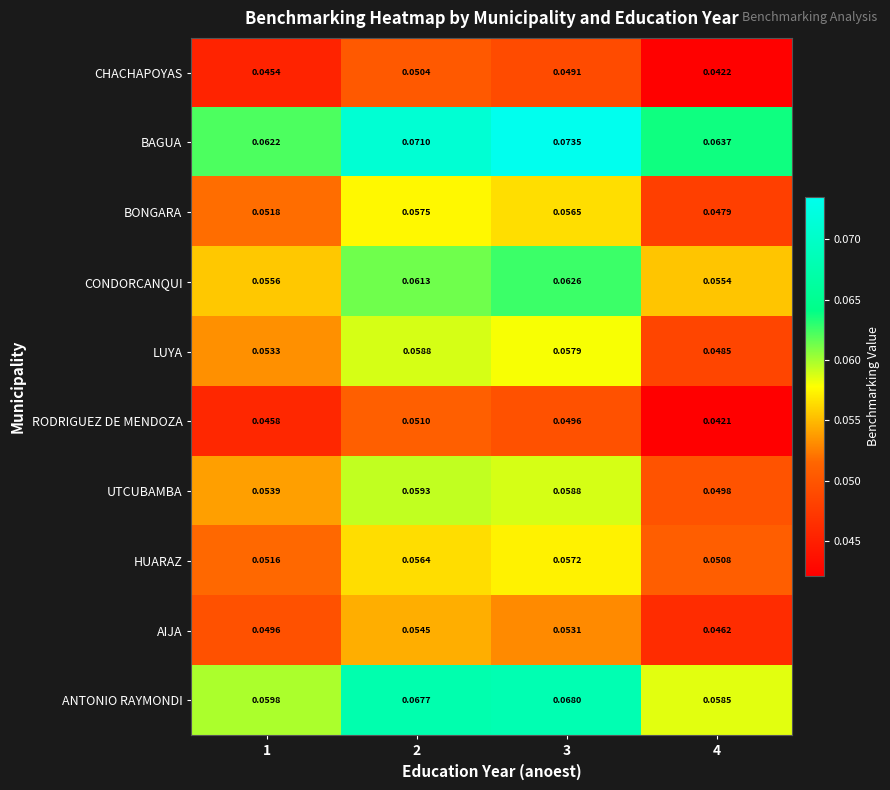

Which series has the widest spread of values?

BAGUA